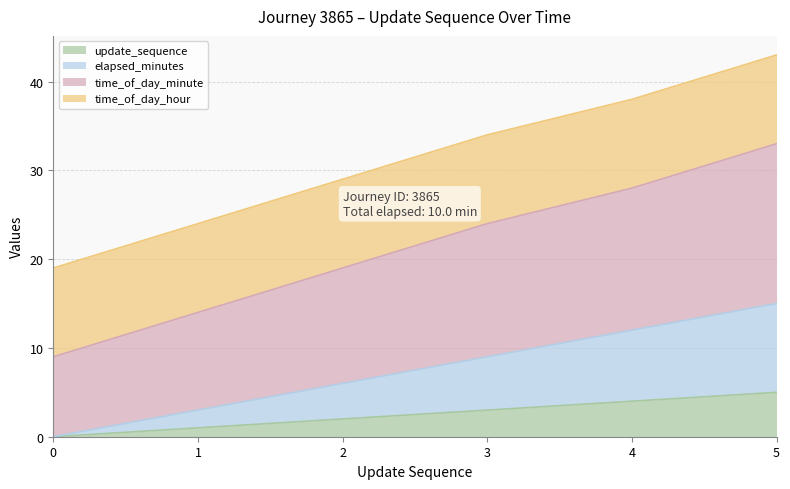

At which category is the sum across all series the highest?

5